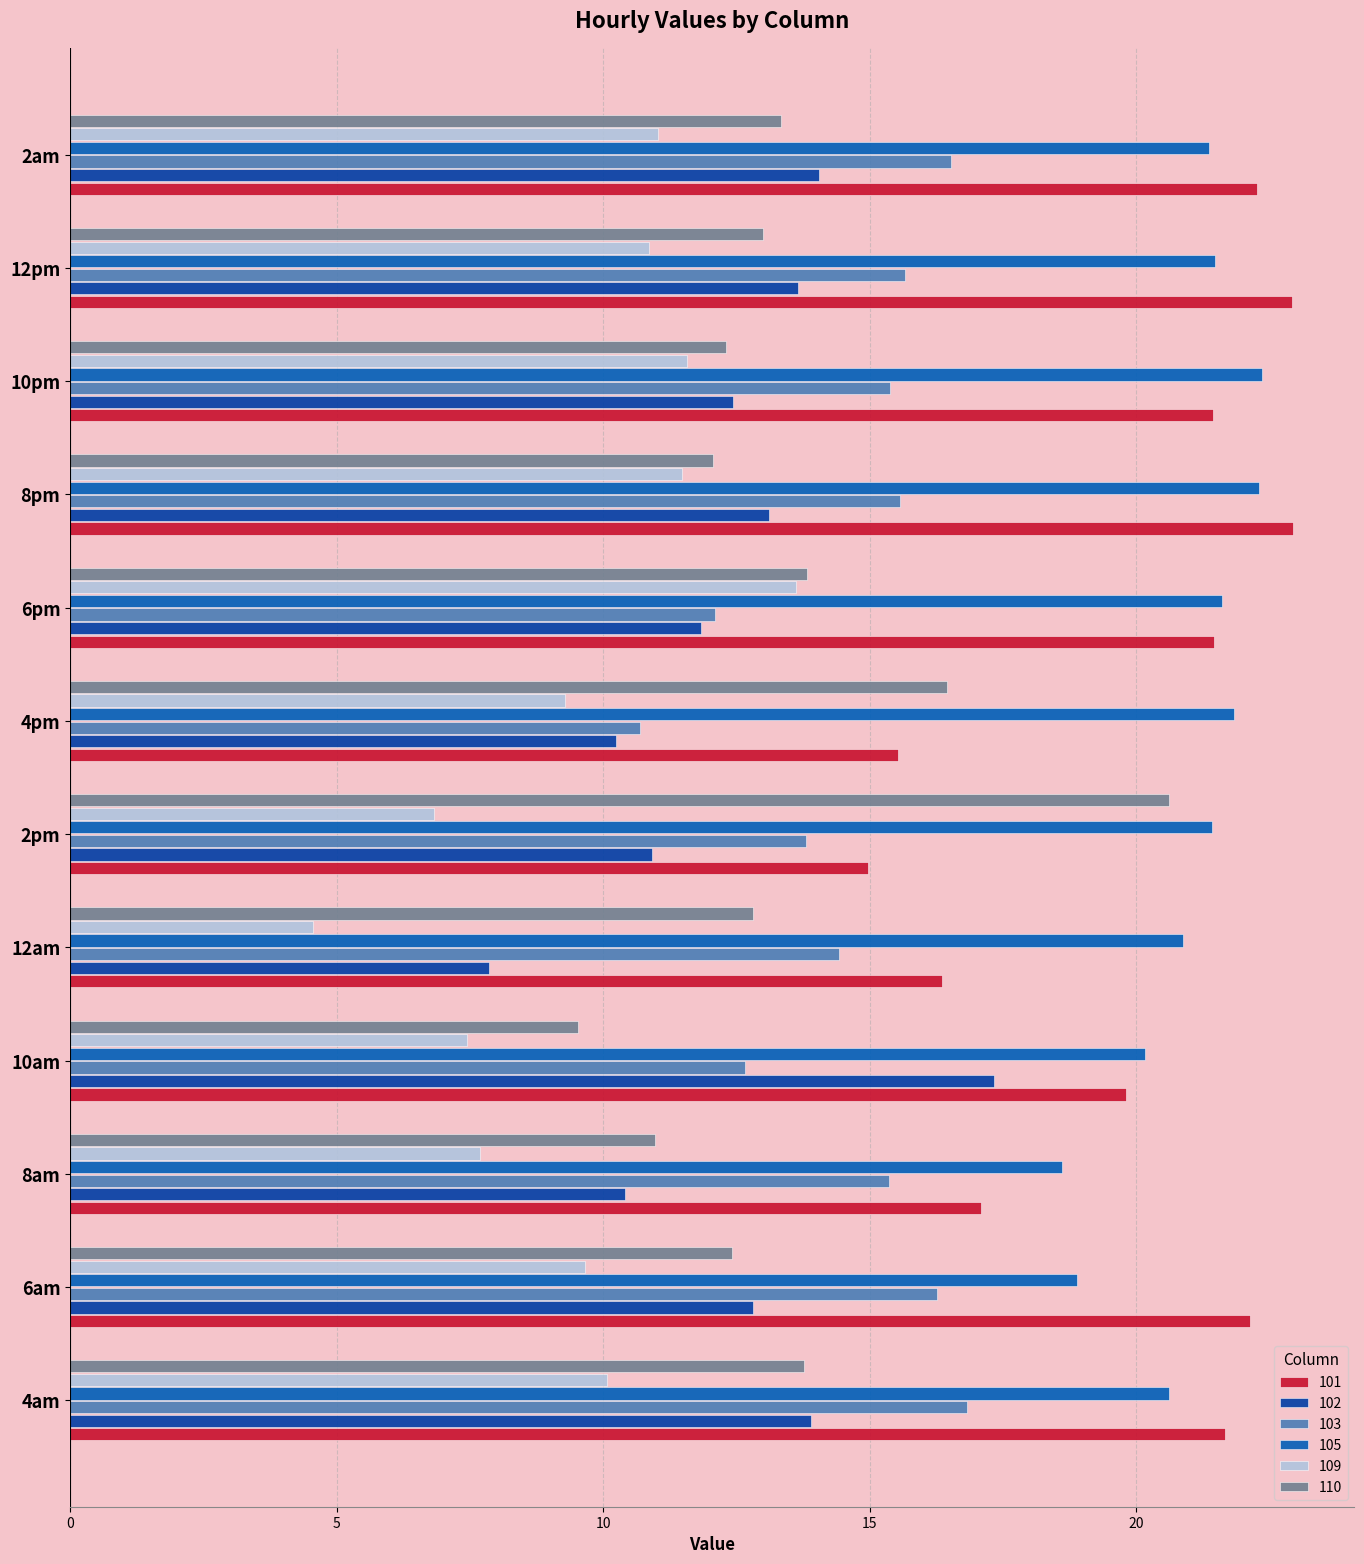

The value of 101 at 12am is 16.4. True or false?

True